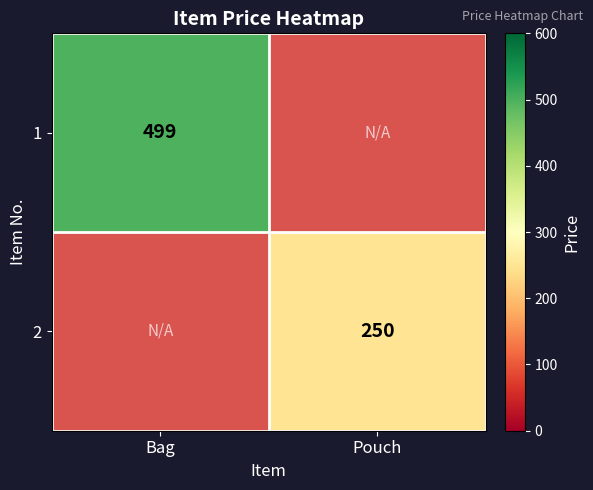

The 1 series shows 499 at Bag. True or false?

True